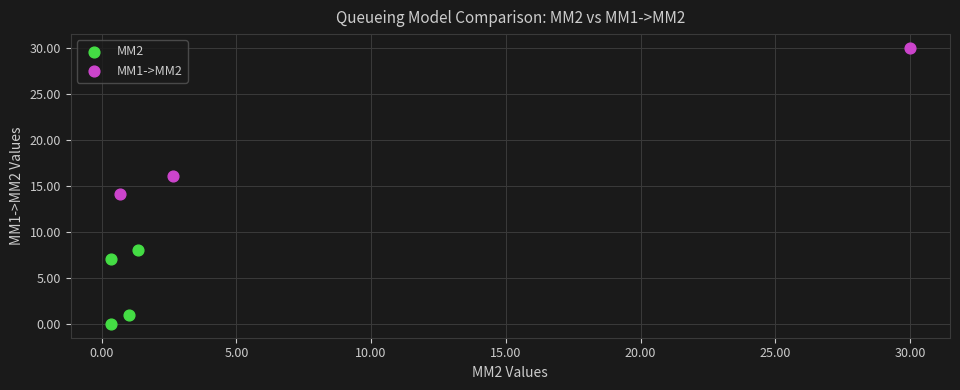

Which series has the largest Y range (max minus min)?

MM1->MM2